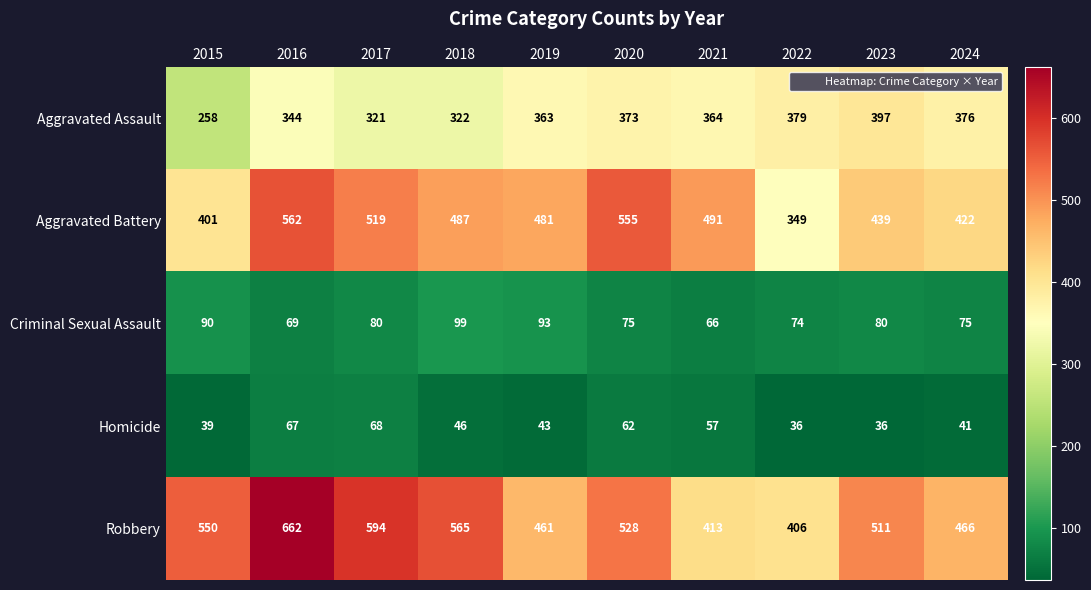

At how many categories does at least one series exceed 627?

1